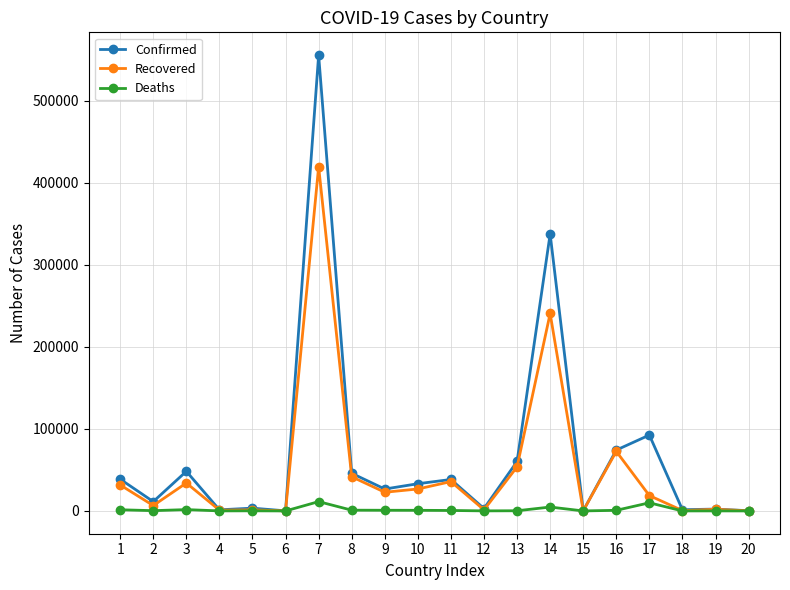

Which series has the largest range (max minus min)?

Confirmed